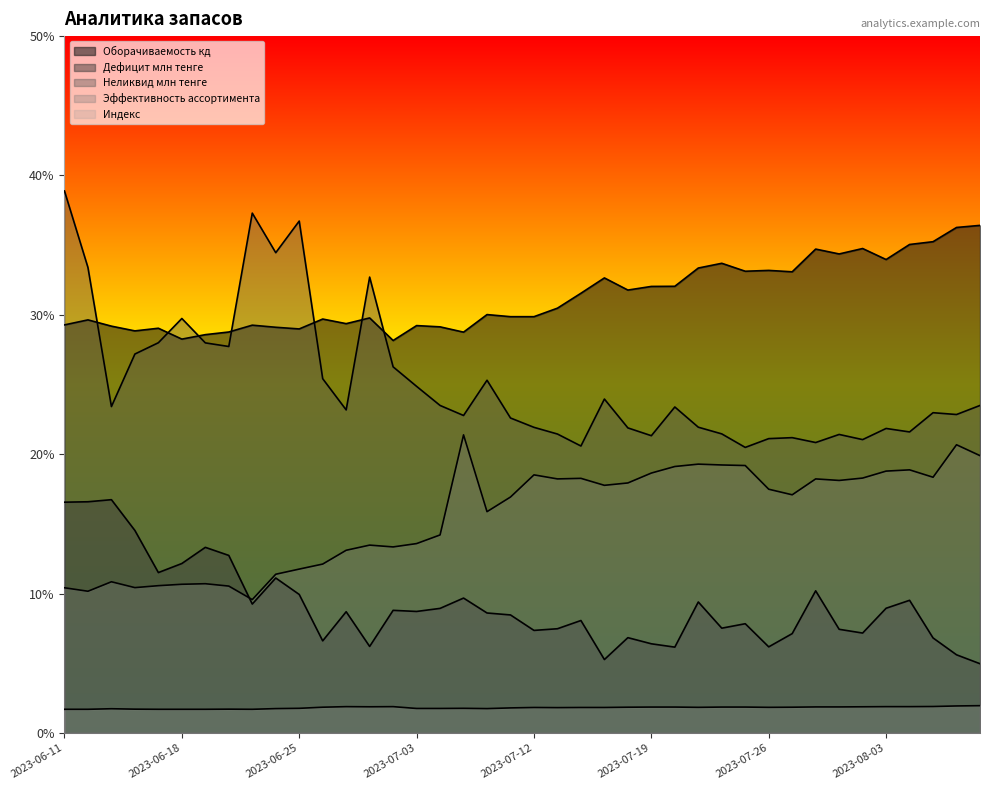

Does the chart have visible grid lines?

No